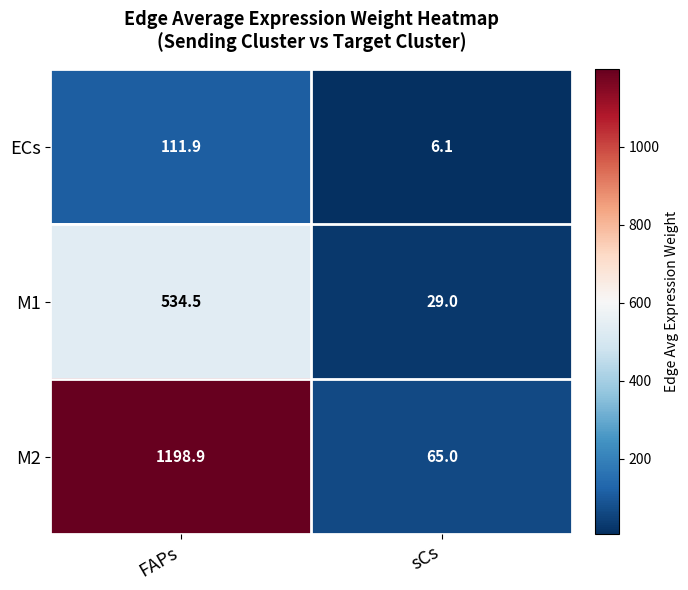

Between FAPs and sCs, which series saw the biggest shift?

M2